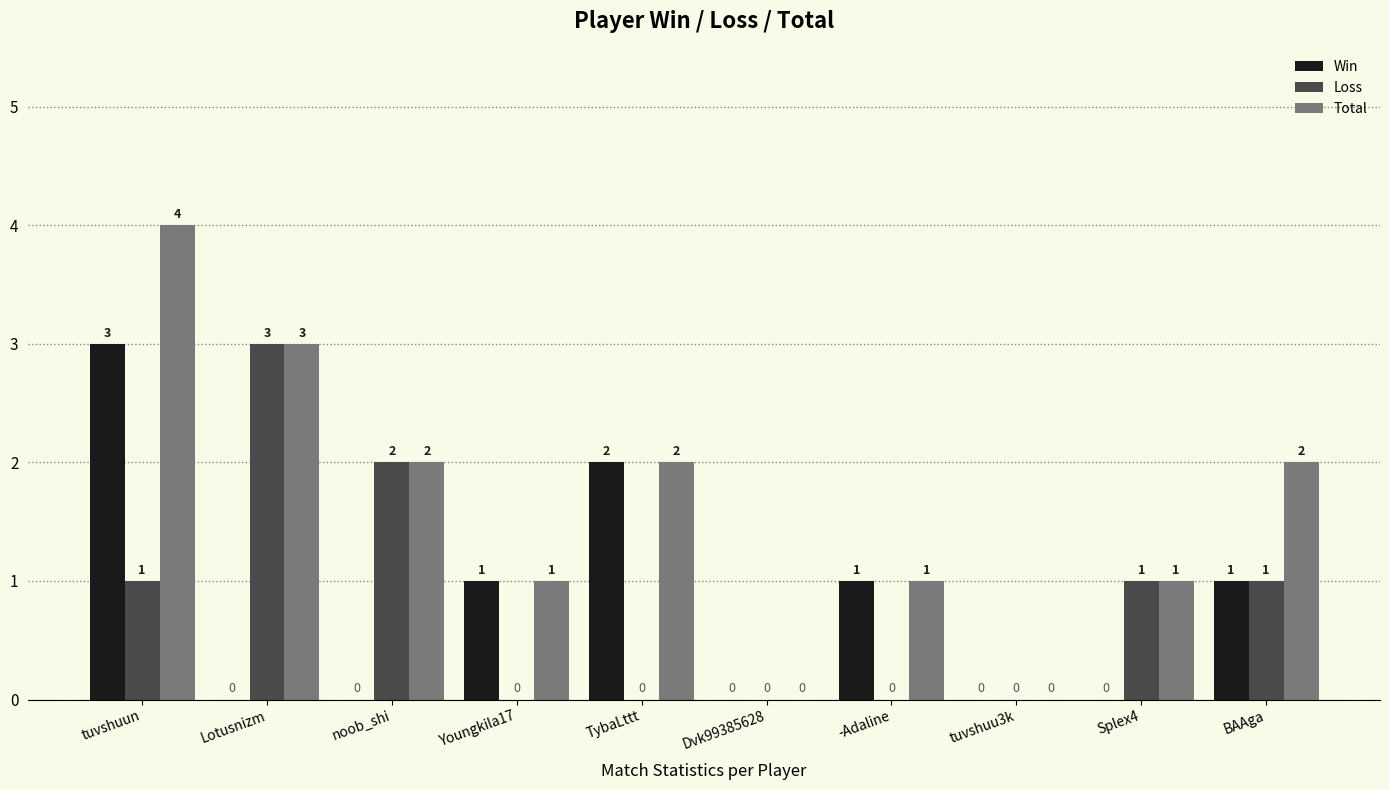

Between tuvshuun and Lotusnizm, which series saw the biggest shift?

Win